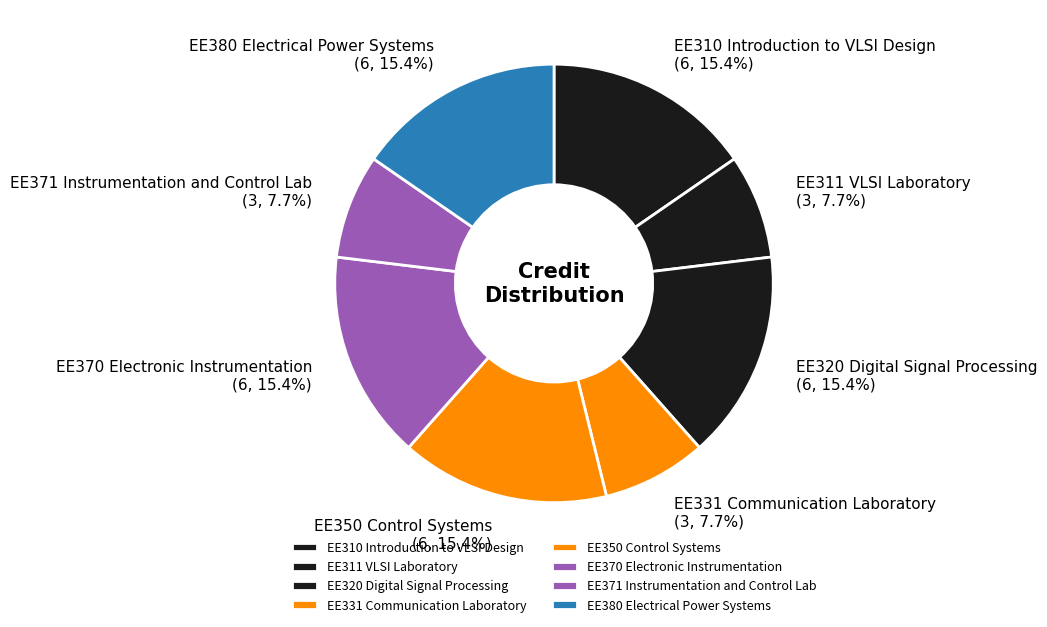

To the nearest percent, what portion does EE370 Electronic Instrumentation represent?

15%